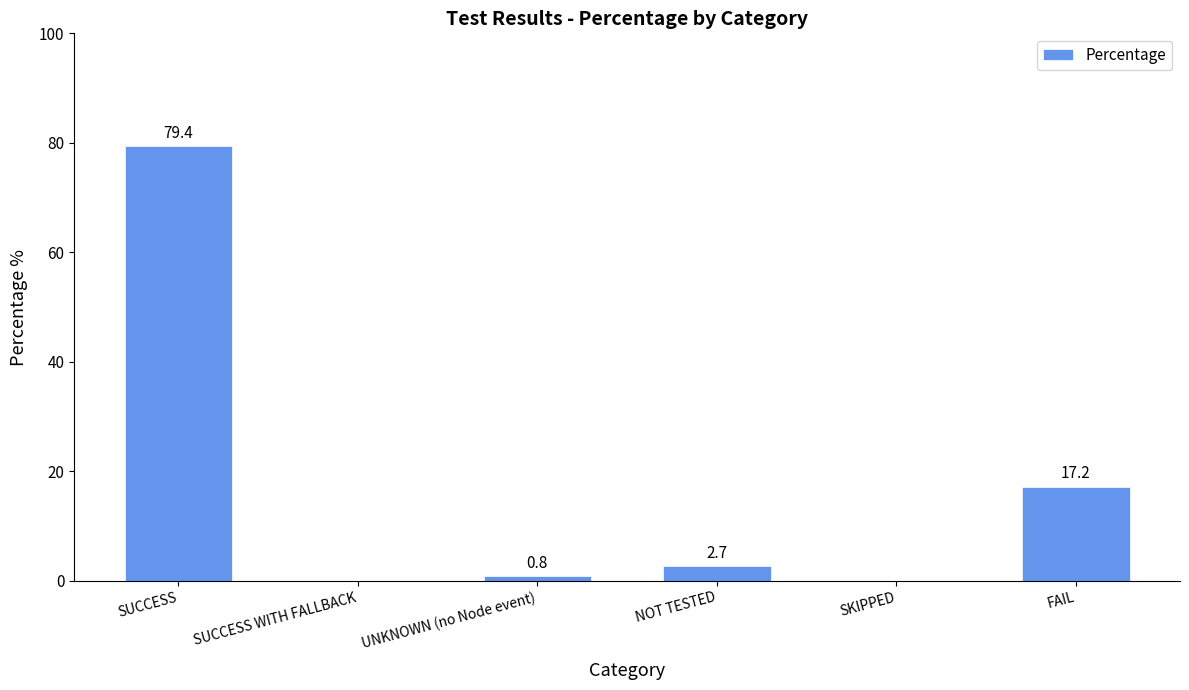

True or false: the data shows 5.5 at FAIL.

False